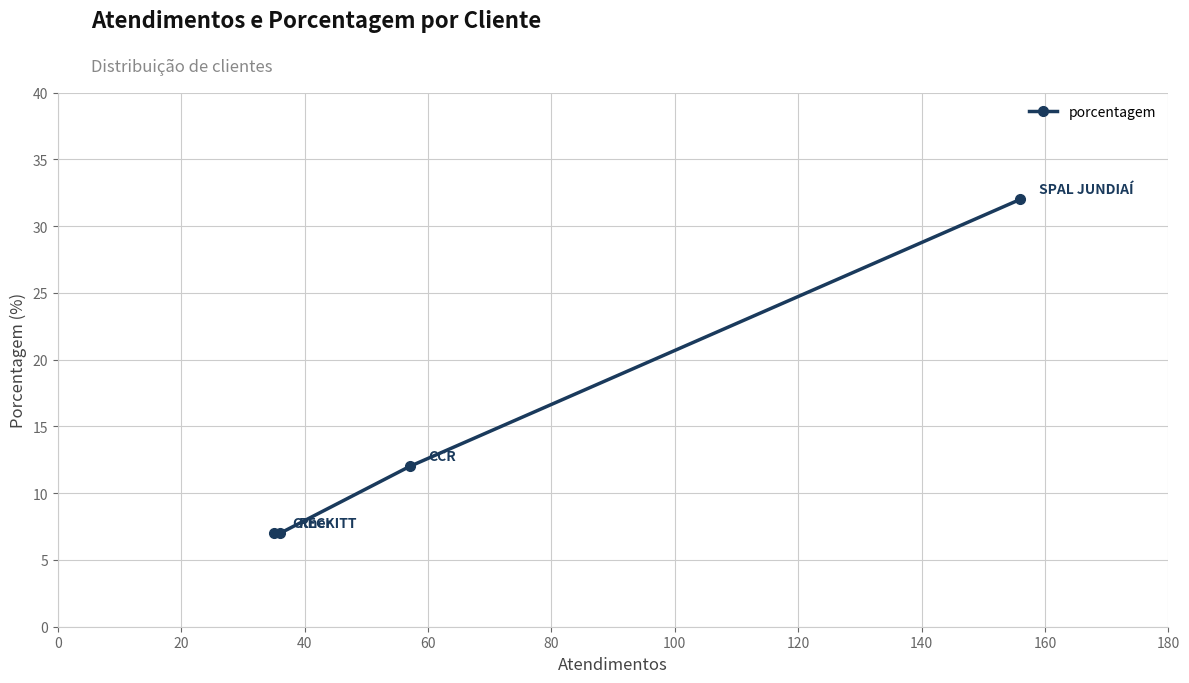

What is the greatest value displayed?

32